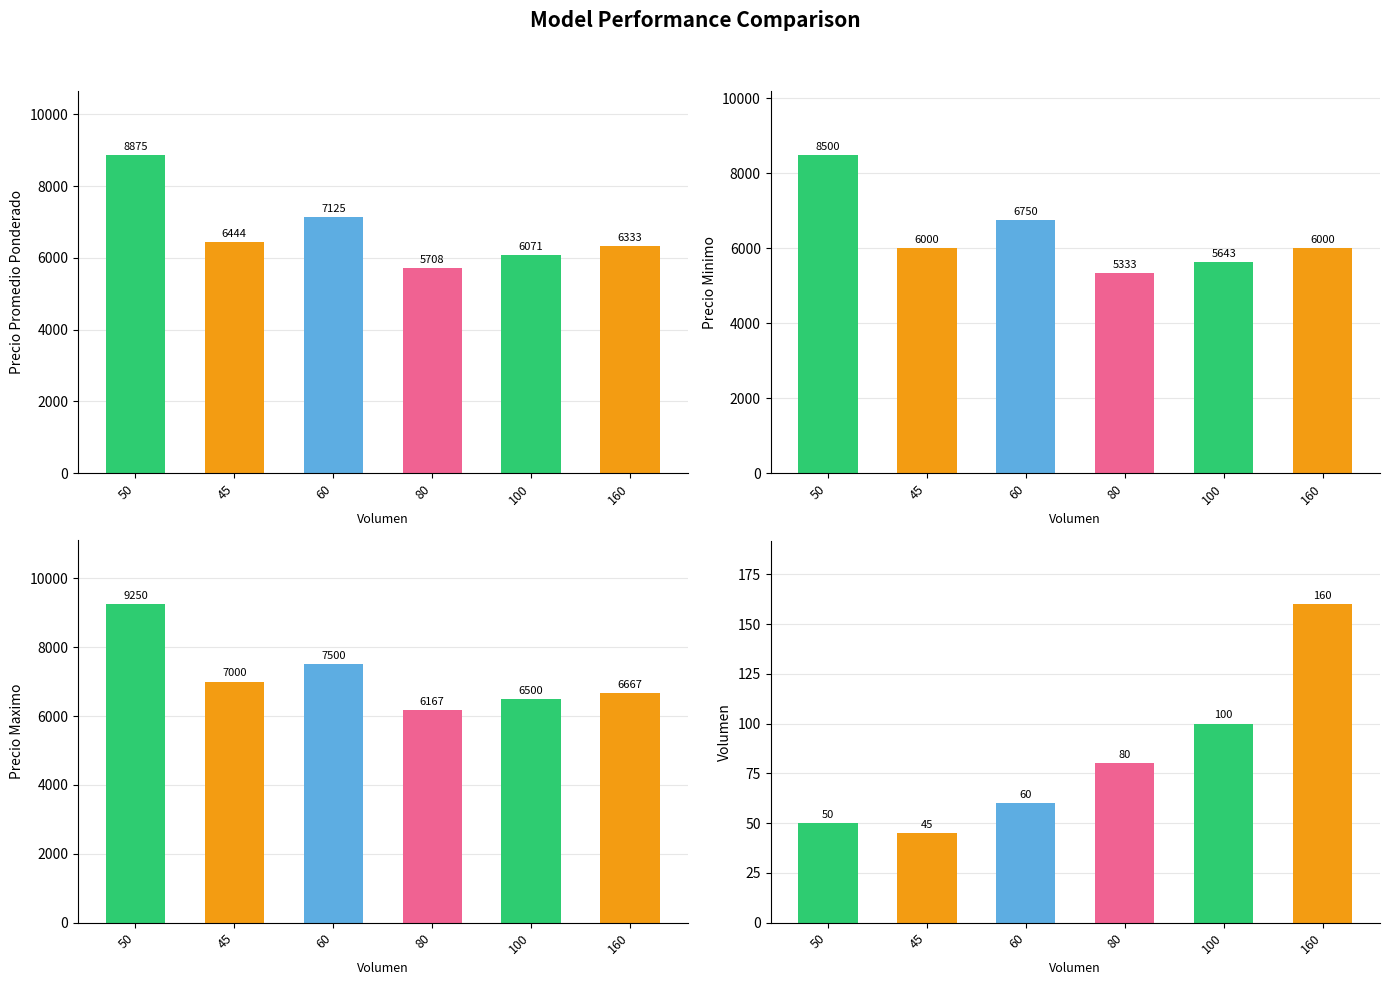

How many categories are shown in the chart?

6